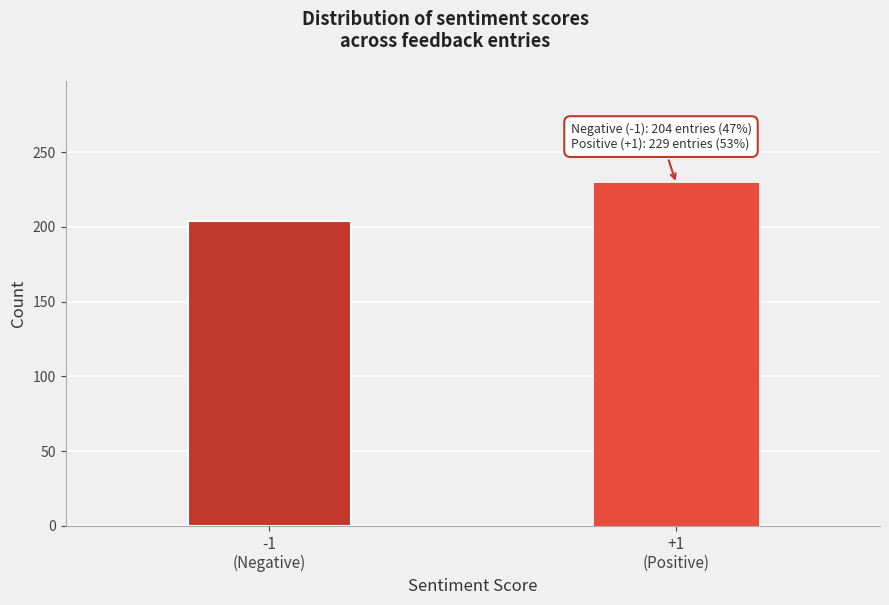

Reading right to left, transcribe all the data shown in this chart.

229	204